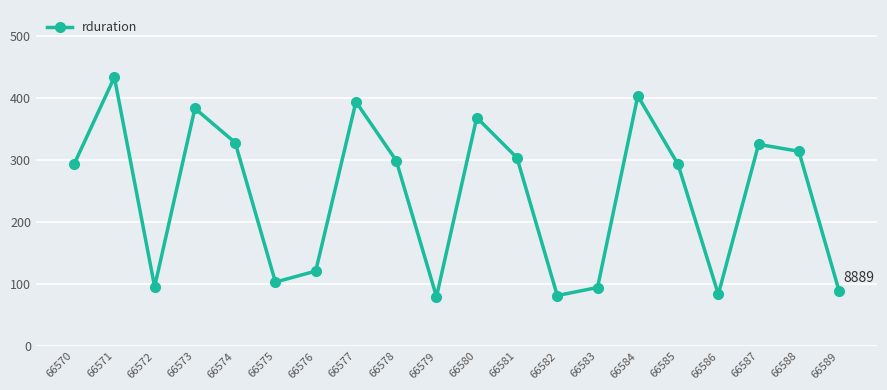

Is this an area chart (filled region under the line)?

No